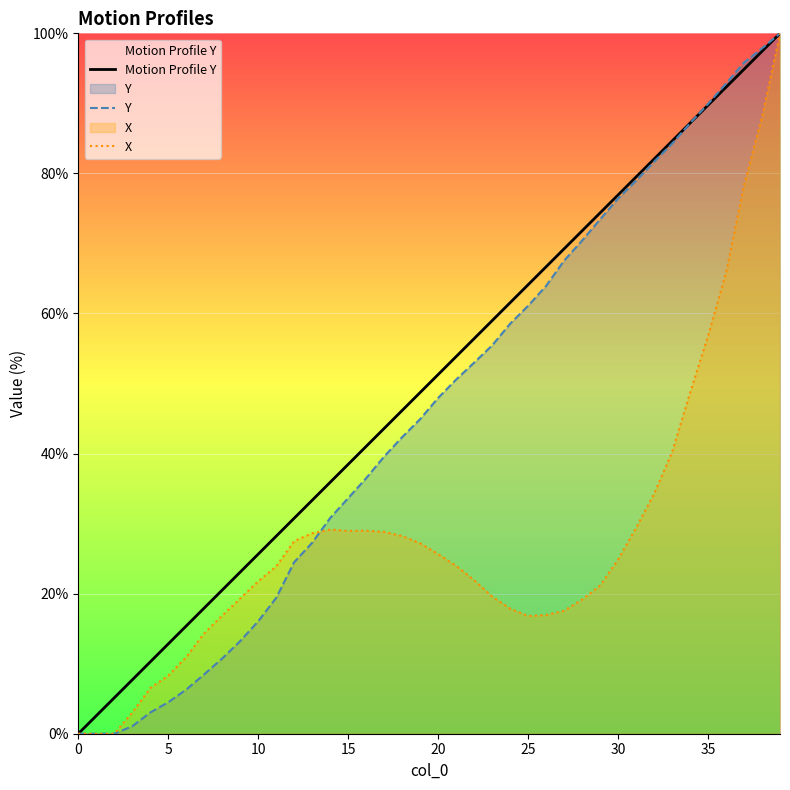

Count the number of categories in the chart.

40